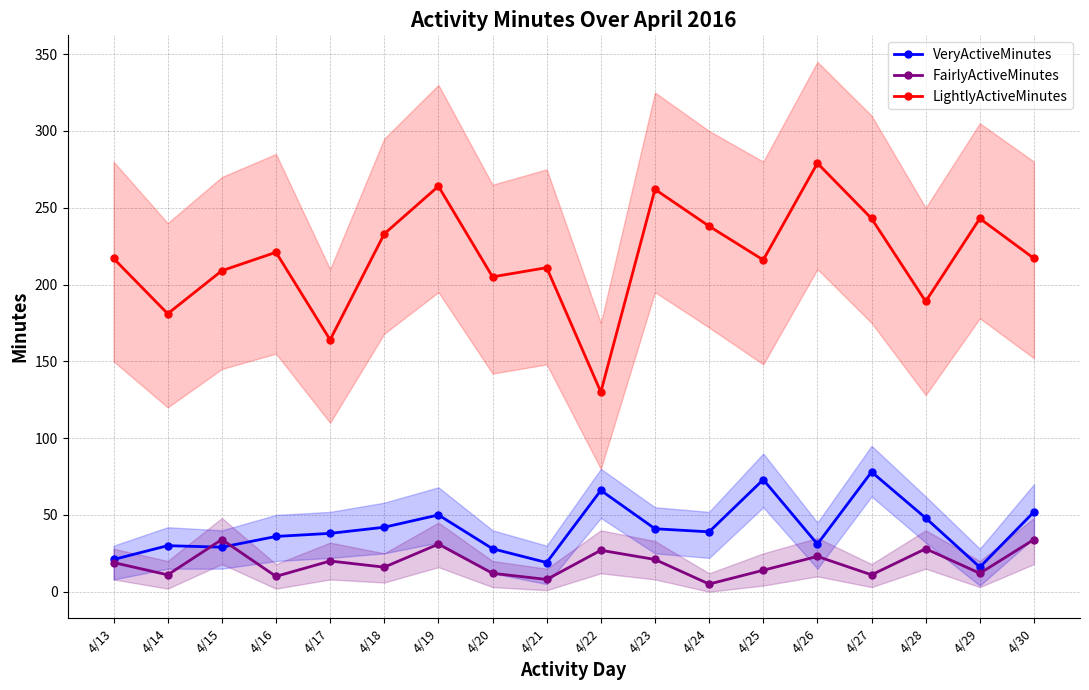

How many data points does each series have?

18